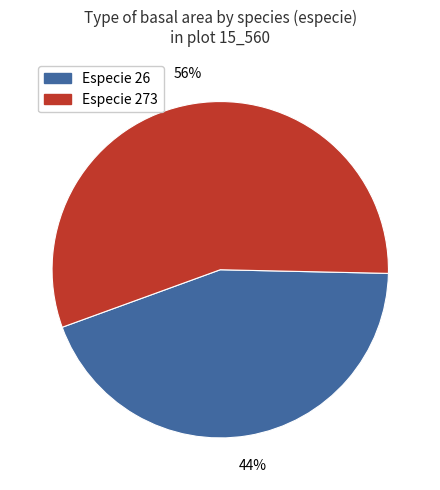

Count the number of slices in the pie.

2